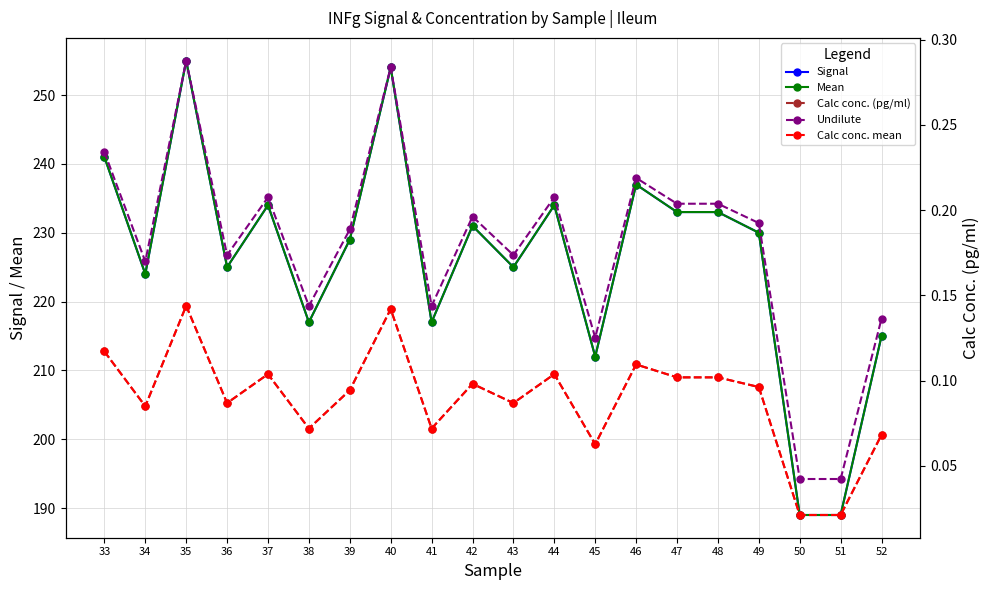

Which series has the largest total across all categories?

Signal